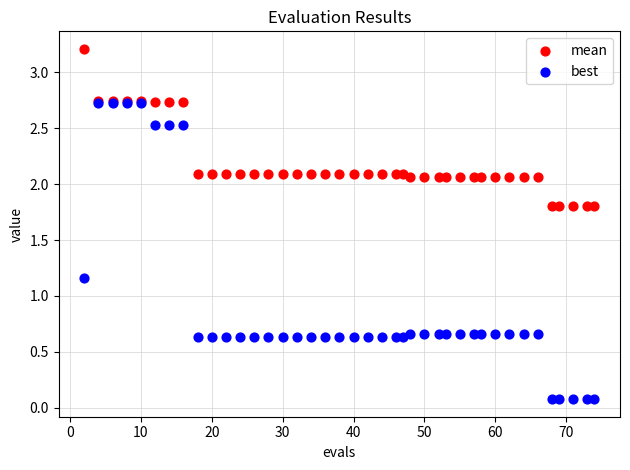

Which series has the largest Y range (max minus min)?

best